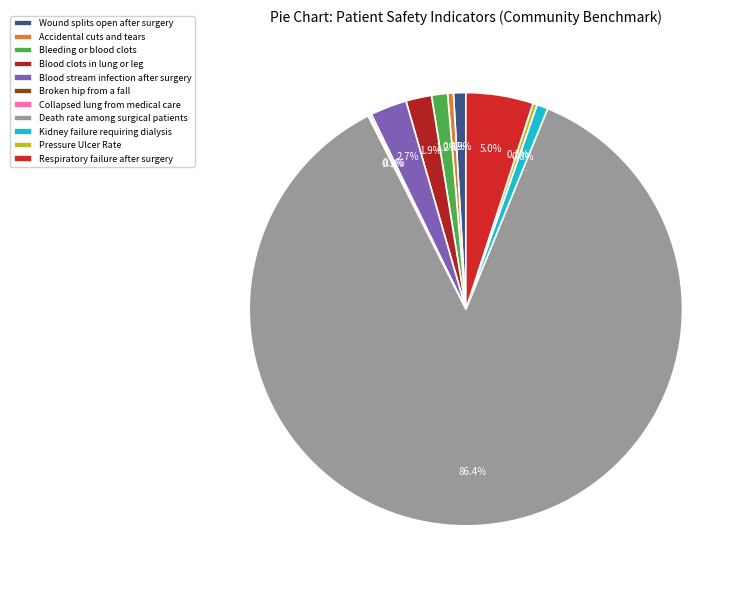

To the nearest percent, what portion does Death rate among surgical patients represent?

86%